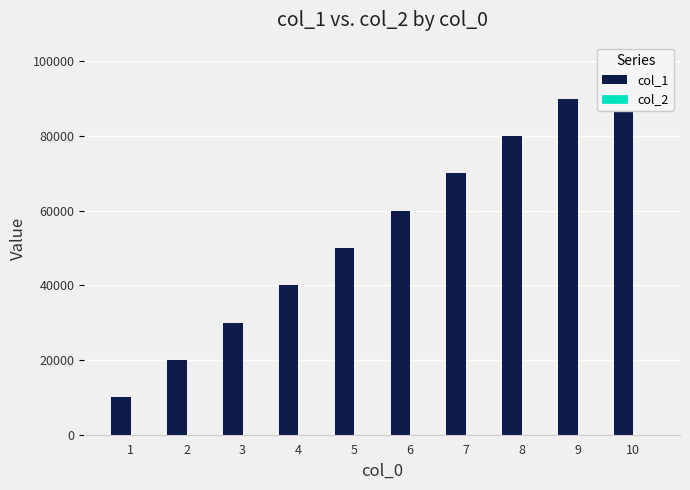

Where is col_1 nearest to the value 55000?

5